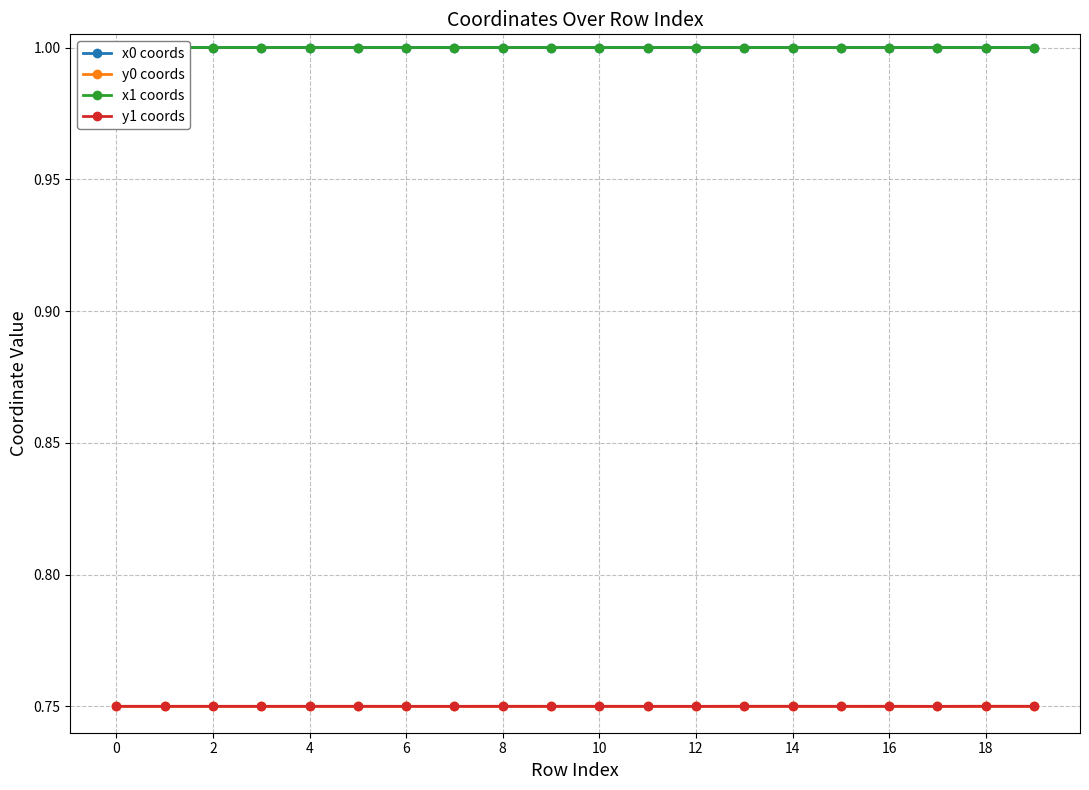

Count the y0 coords values in the range 0 to 1.

20